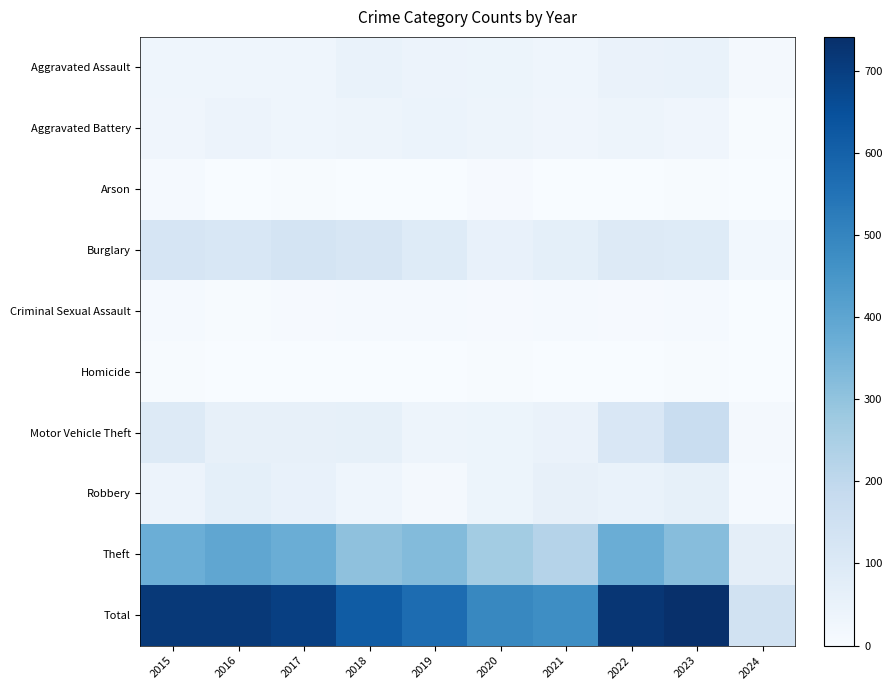

How many data points does each series have?

10